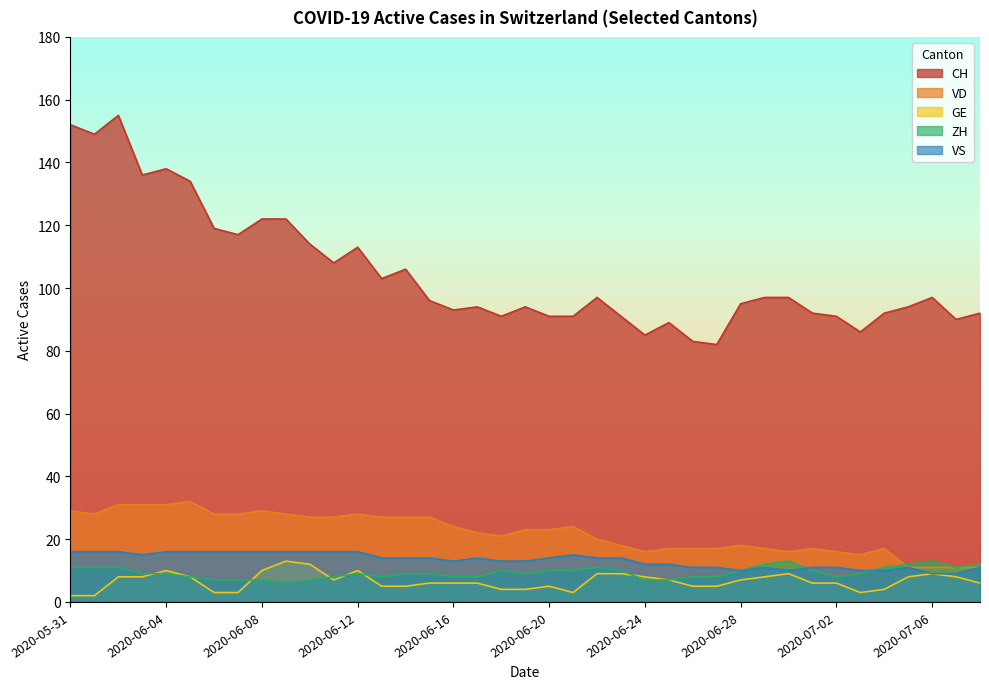

What is the approximate value of VS at 2020-06-08?

16